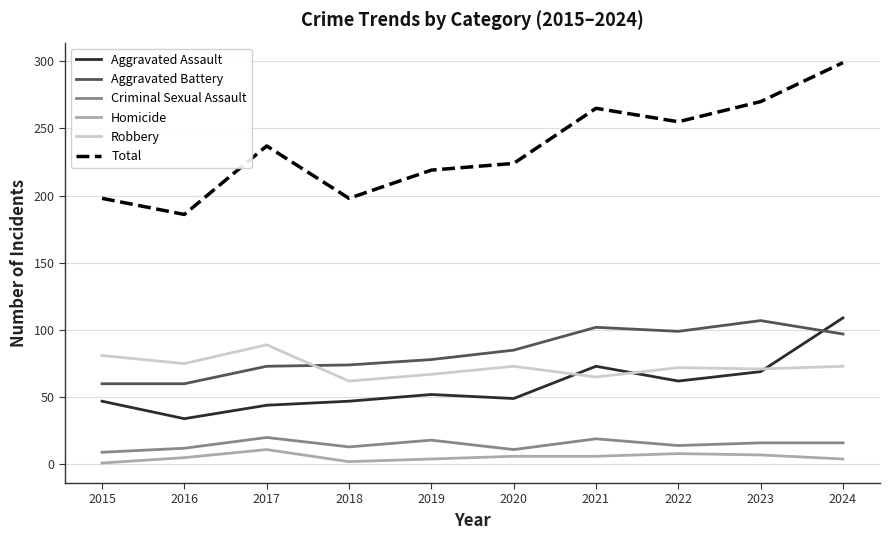

What are all the series names shown in the legend?

Aggravated Assault, Aggravated Battery, Criminal Sexual Assault, Homicide, Robbery, Total